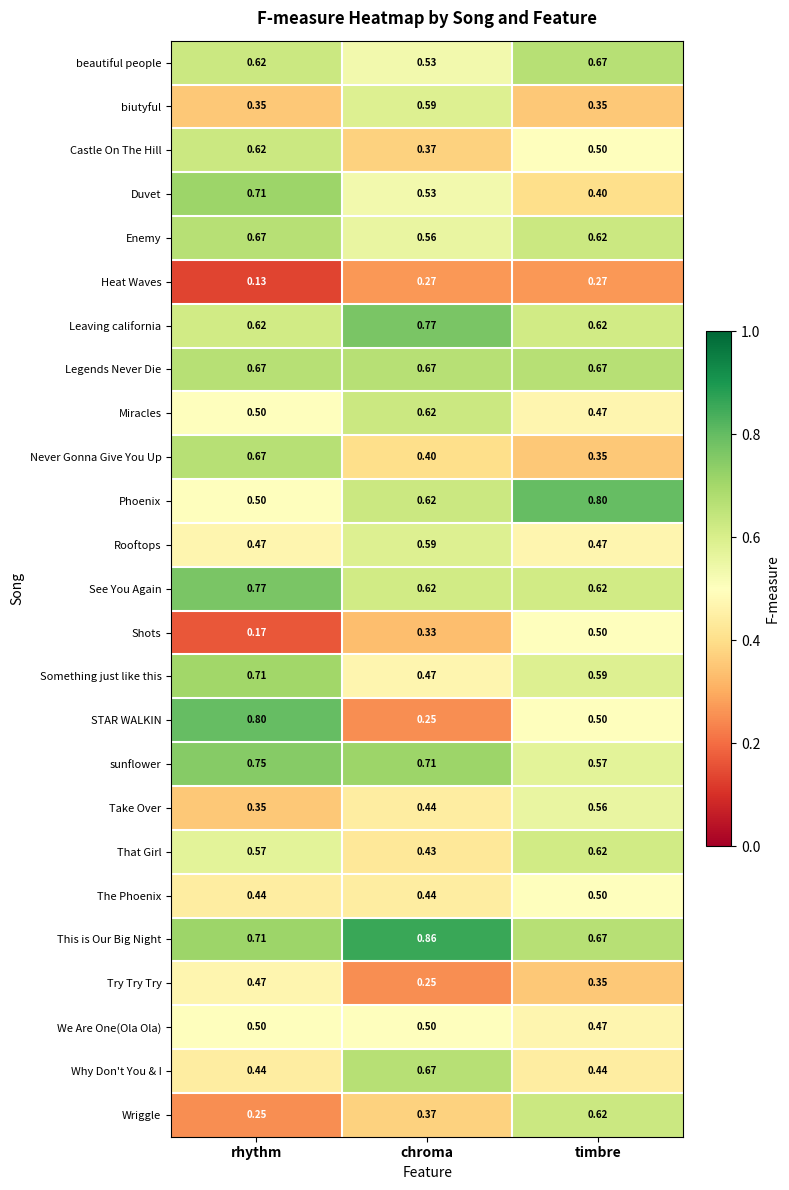

Which category has the lowest value in the Castle On The Hill series?

chroma